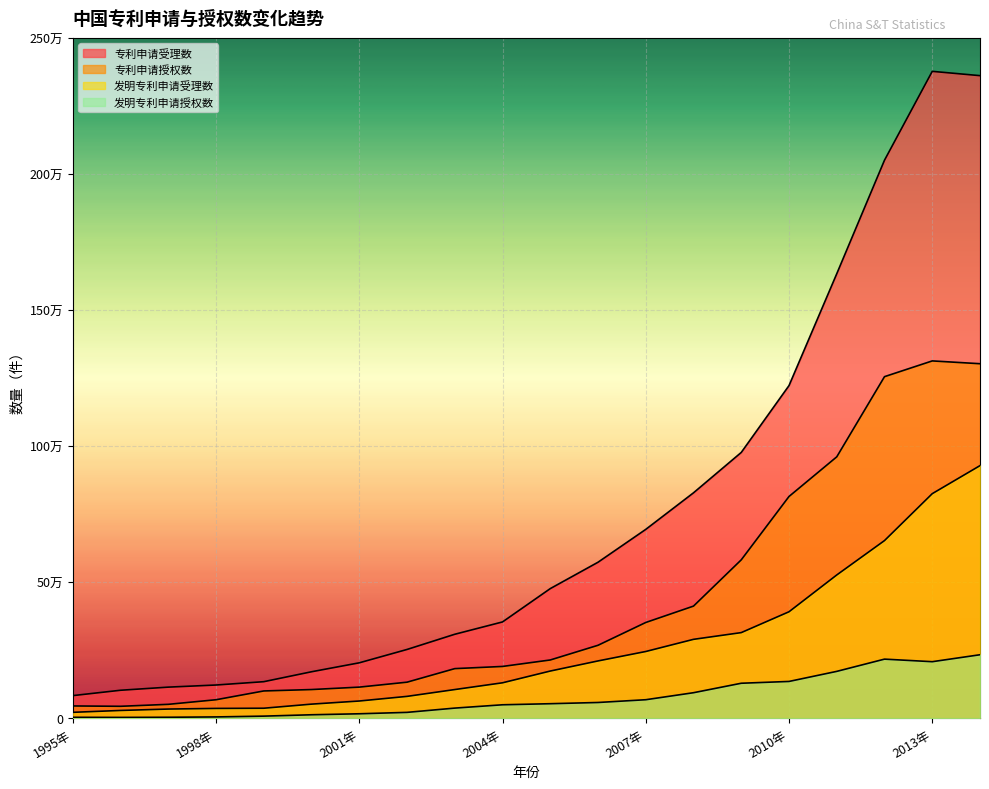

What is the sum of all 发明专利申请受理数 values?

5144175